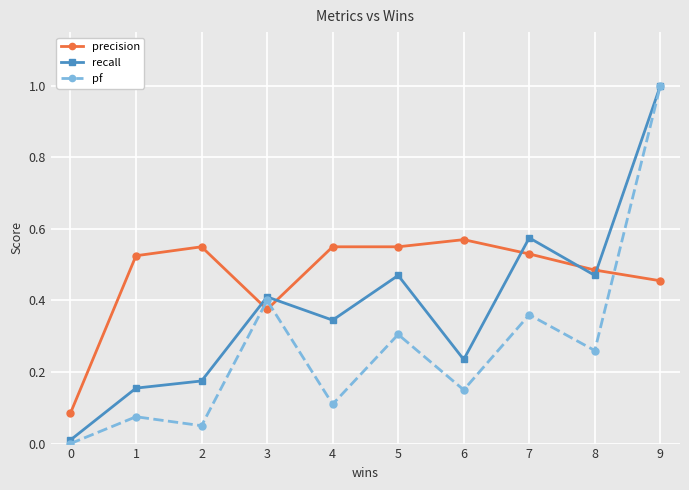

At 2, list the series in order from largest to smallest.

precision, recall, pf